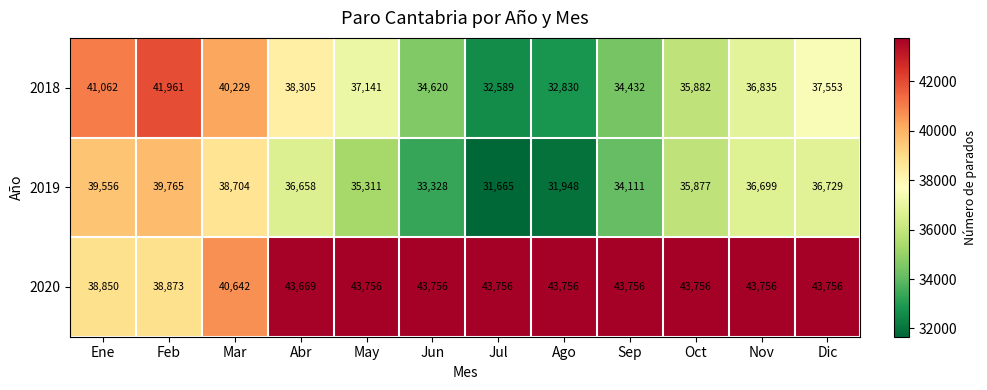

Which series has the largest range (max minus min)?

2018